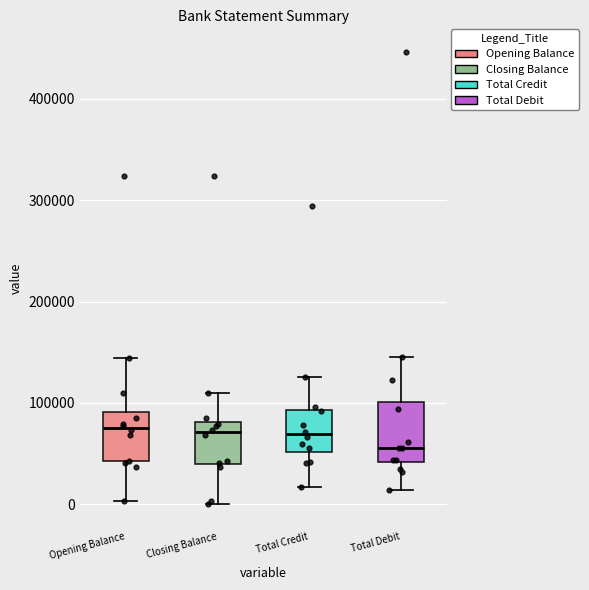

Reading left to right, transcribe this box plot: for each box, give where its median line is, the range the box spans, and where its two whiskers end, as read against the y-axis. The values are not printed on the chart, so give them approximately, as read against the axis.

Opening Balance: median 80000, box 40000 to 90000, whiskers 0 to 140000
Closing Balance: median 70000, box 40000 to 80000, whiskers 0 to 110000
Total Credit: median 70000, box 50000 to 90000, whiskers 20000 to 130000
Total Debit: median 60000, box 40000 to 100000, whiskers 10000 to 140000